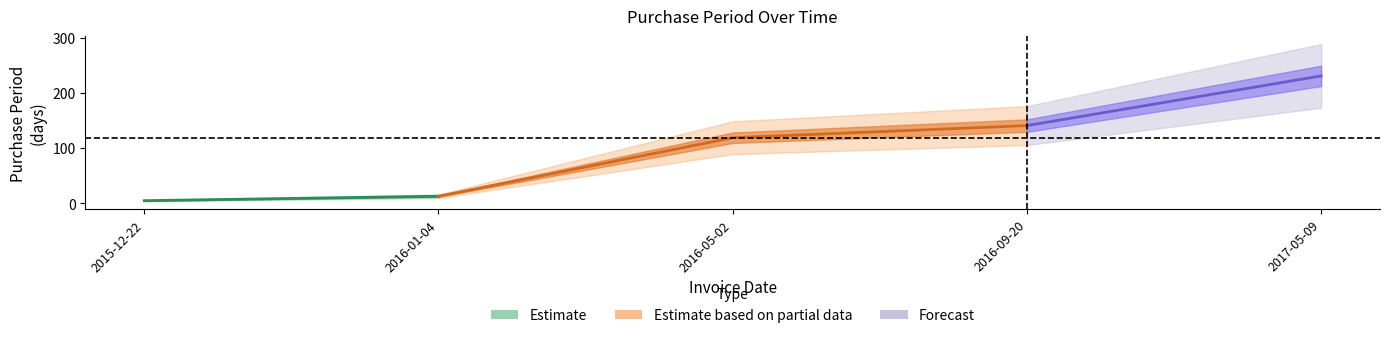

What is the difference between the maximum and minimum values?

226